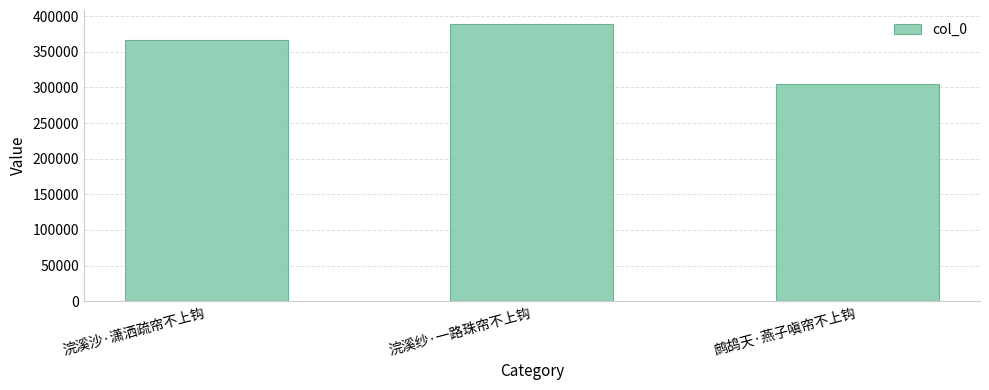

Is it true that the value at 鹧鸪天·燕子嗔帘不上钩 is 146267?

False